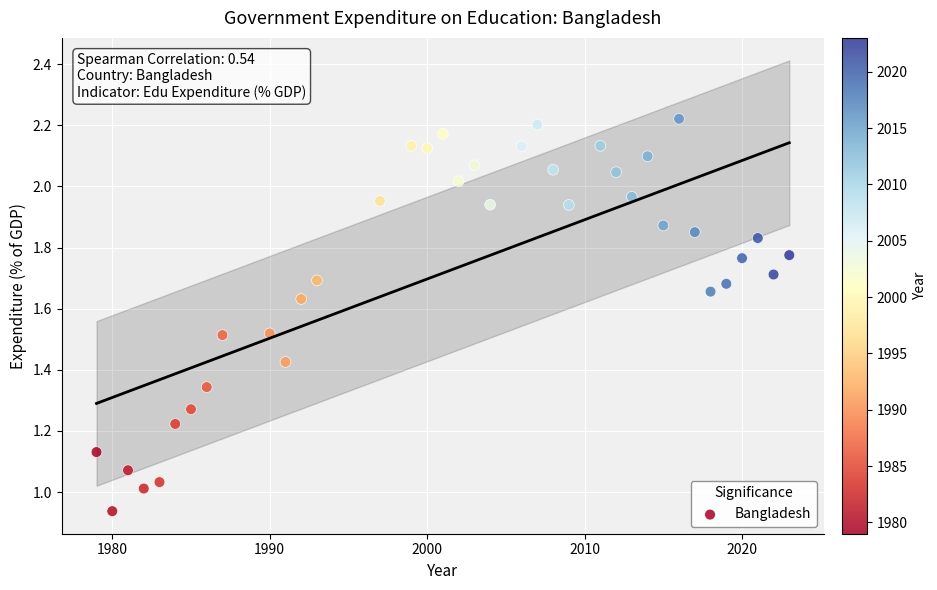

What is the range of X values (max minus min)?

44.0